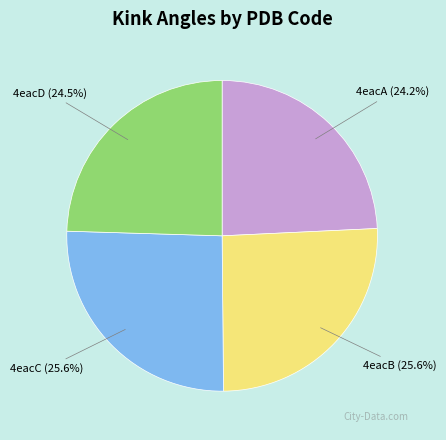

Which has a higher value, 4eacD or 4eacB?

4eacB